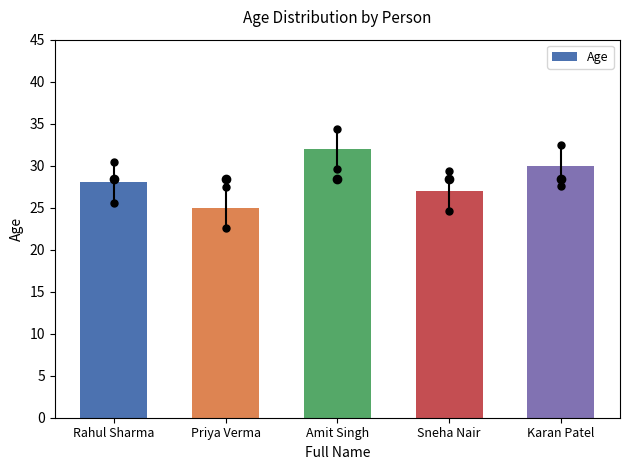

List the labels in order of value, largest first.

Amit Singh, Karan Patel, Rahul Sharma, Sneha Nair, Priya Verma